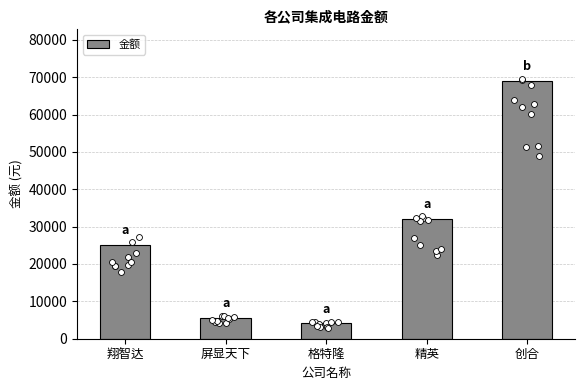

What is the change in value from 屏显天下 to 格特隆?

-1539